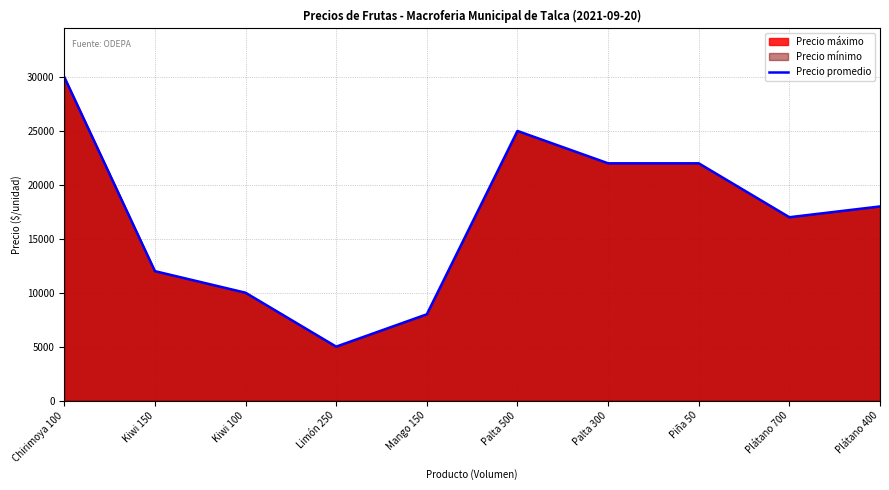

Which category has the lowest value across all series?

Limón 250